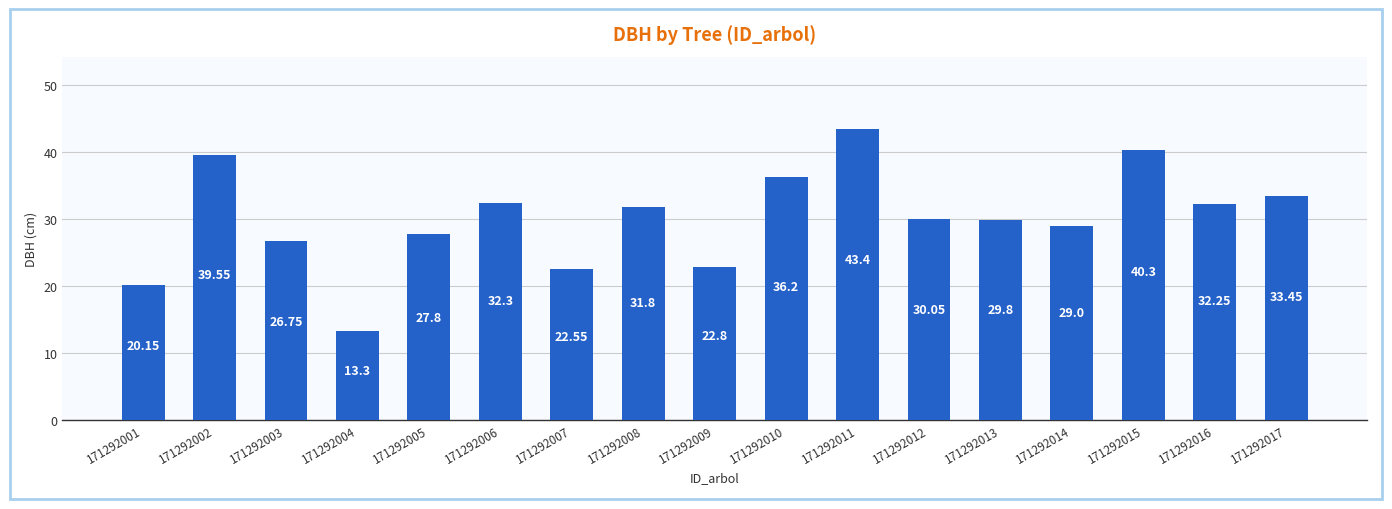

What is the difference between the maximum and minimum values?

30.1